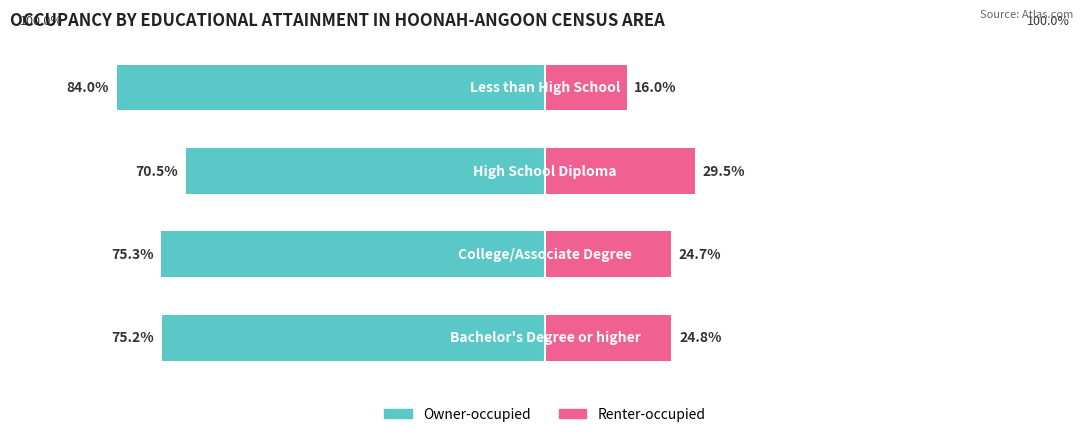

The value of Owner-occupied at −75 is -75.3. True or false?

True